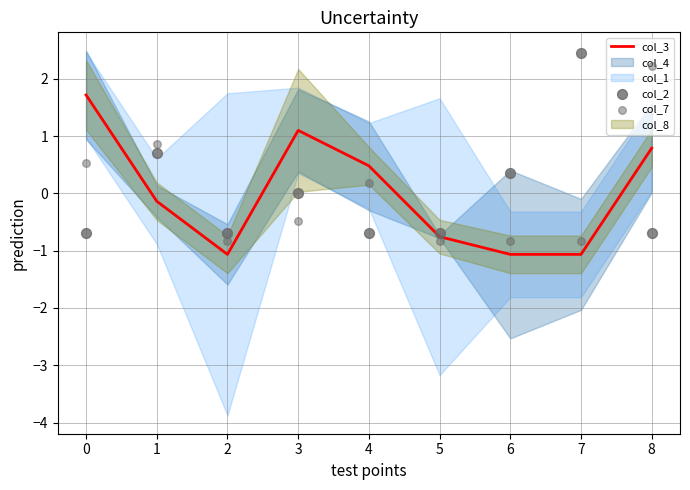

What is the minimum value for col_3?

-1.1